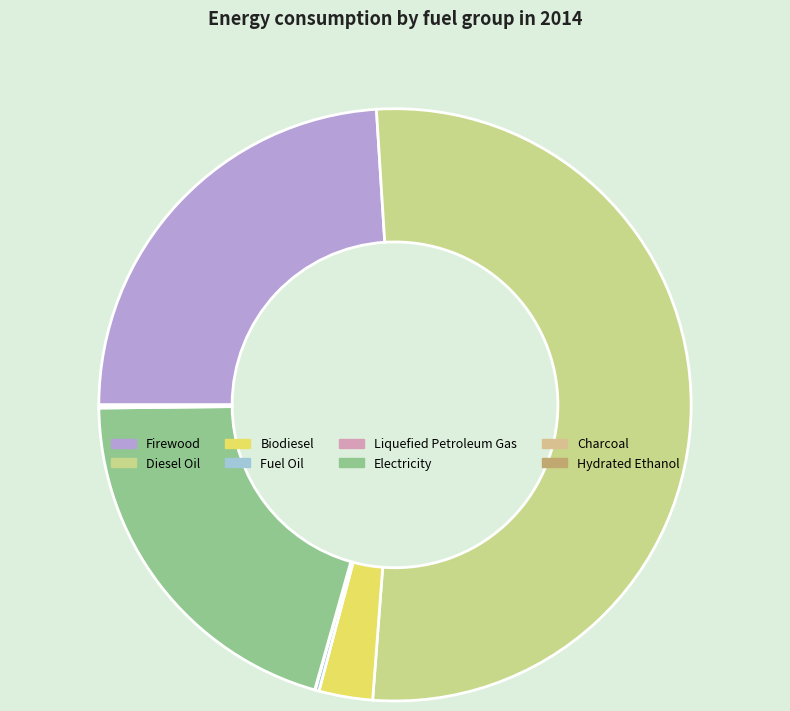

The Biodiesel slice represents 1% of the pie. True or false?

False